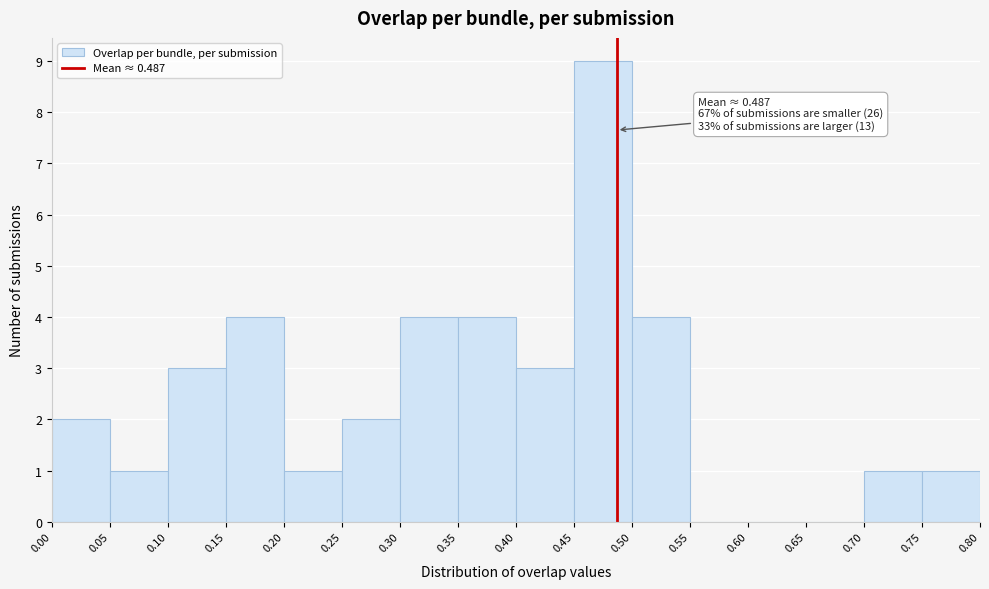

Over which range of the x-axis is the bar tallest?

0.45 to 0.50